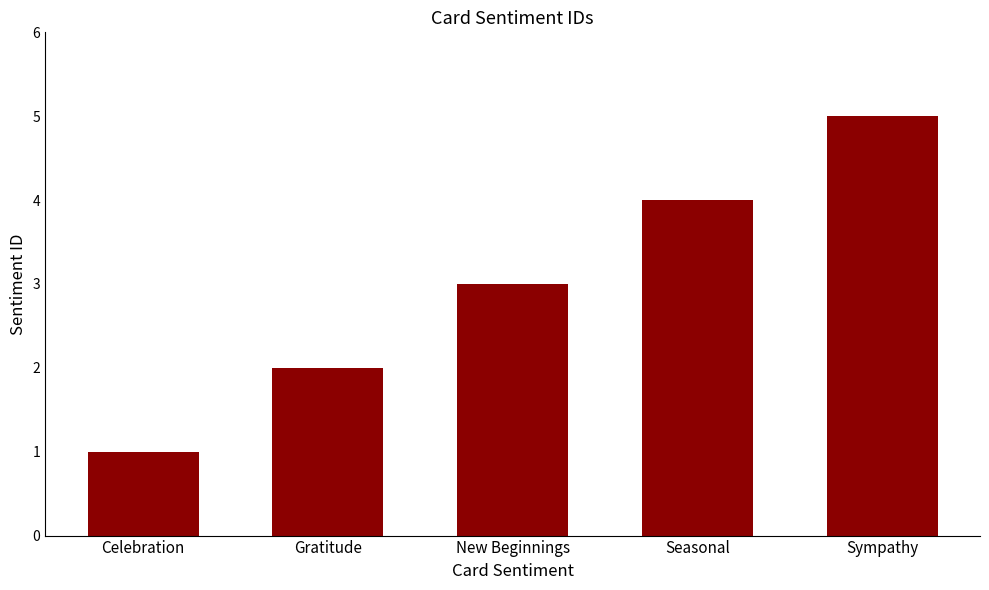

Which category has the lowest value across all series?

Celebration